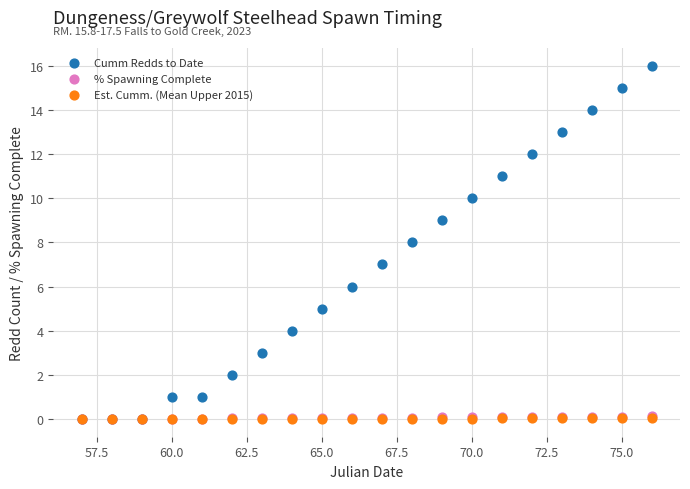

What are all the series names shown in the legend?

Cumm Redds to Date, % Spawning Complete, Est. Cumm. (Mean Upper 2015)